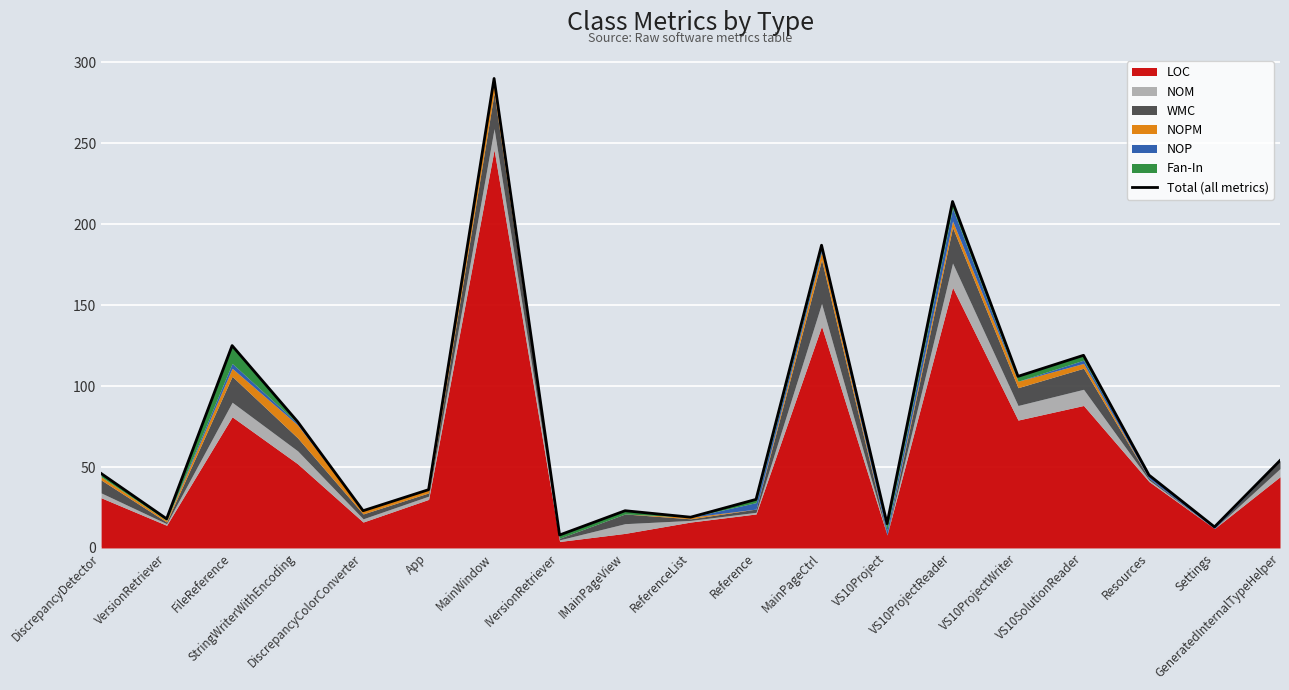

Is it true that the value at FileReference is 64?

False